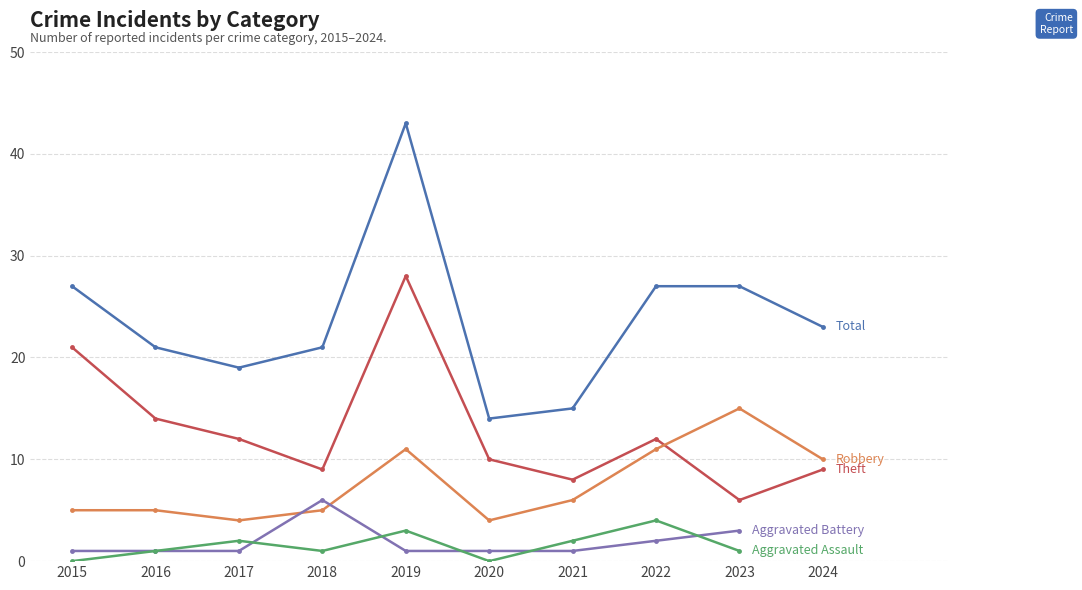

Rank the categories by Robbery value from lowest to highest.

2017, 2020, 2015, 2016, 2018, 2021, 2024, 2019, 2022, 2023